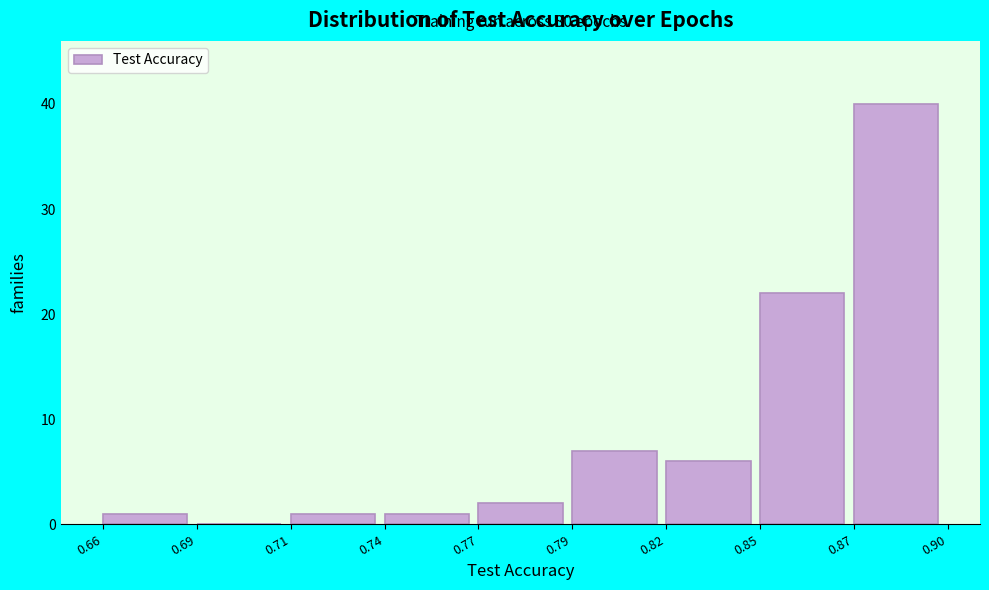

Reading right to left, extract all data points from this chart.

0.87=40	0.85=22	0.82=6	0.79=7	0.77=2	0.74=1	0.71=1	0.69=0	0.66=1